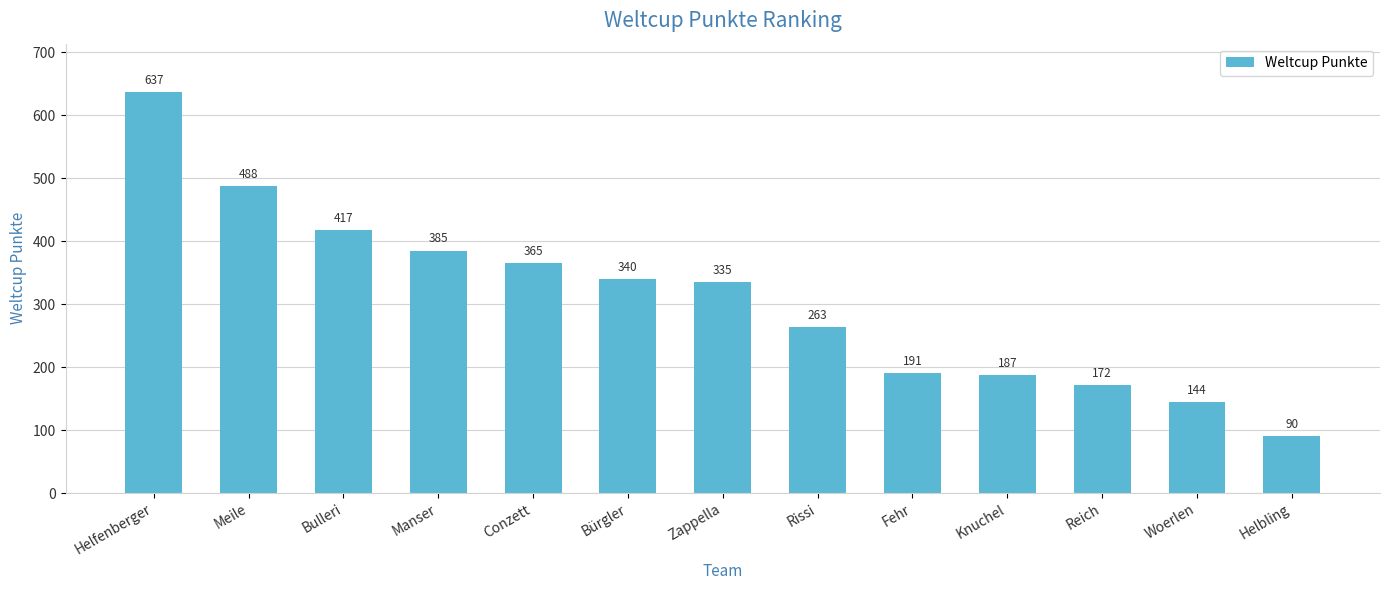

Reading right to left, extract all data points from this chart.

Helbling=90	Woerlen=144	Reich=172	Knuchel=187	Fehr=191	Rissi=263	Zappella=335	Bürgler=340	Conzett=365	Manser=385	Bulleri=417	Meile=488	Helfenberger=637